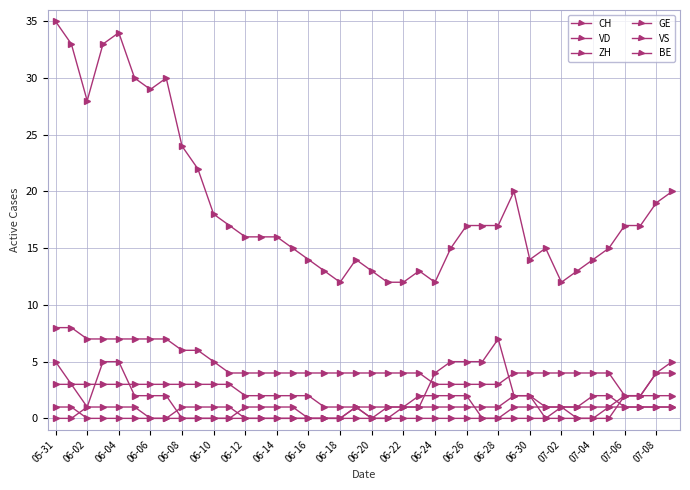

Reading right to left, extract all data points from this chart.

CH: 20	19	17	17	15	14	13	12	15	14	20	17	17	17	15	12	13	12	12	13	14	12	13	14	15	16	16	16	17	18	22	24	30	29	30	34	33	28	33	35
VD: 4	4	2	2	4	4	4	4	4	4	4	3	3	3	3	3	4	4	4	4	4	4	4	4	4	4	4	4	4	5	6	6	7	7	7	7	7	7	8	8
ZH: 5	4	2	2	0	0	0	0	0	2	2	7	5	5	5	4	1	1	1	0	1	0	0	0	1	1	1	1	0	0	0	0	2	2	2	5	5	1	3	3
GE: 2	2	2	2	1	0	0	1	1	1	1	0	0	2	2	2	2	1	0	0	1	0	0	0	0	0	0	0	1	1	1	1	0	0	1	1	1	1	0	0
VS: 1	1	1	1	2	2	1	1	1	2	2	1	1	1	1	1	1	1	1	1	1	1	1	2	2	2	2	2	3	3	3	3	3	3	3	3	3	3	3	5
BE: 1	1	1	1	1	1	1	1	0	0	0	0	0	0	0	0	0	0	0	0	0	0	0	0	0	0	0	0	0	0	0	0	0	0	0	0	0	0	1	1